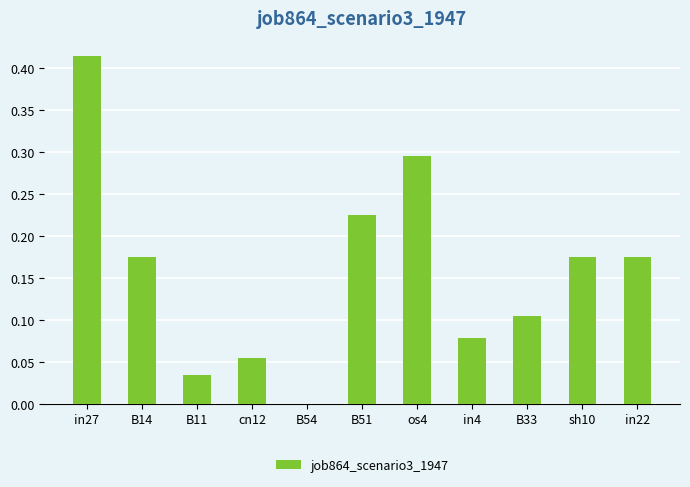

Between in27 and B14, which is larger?

in27